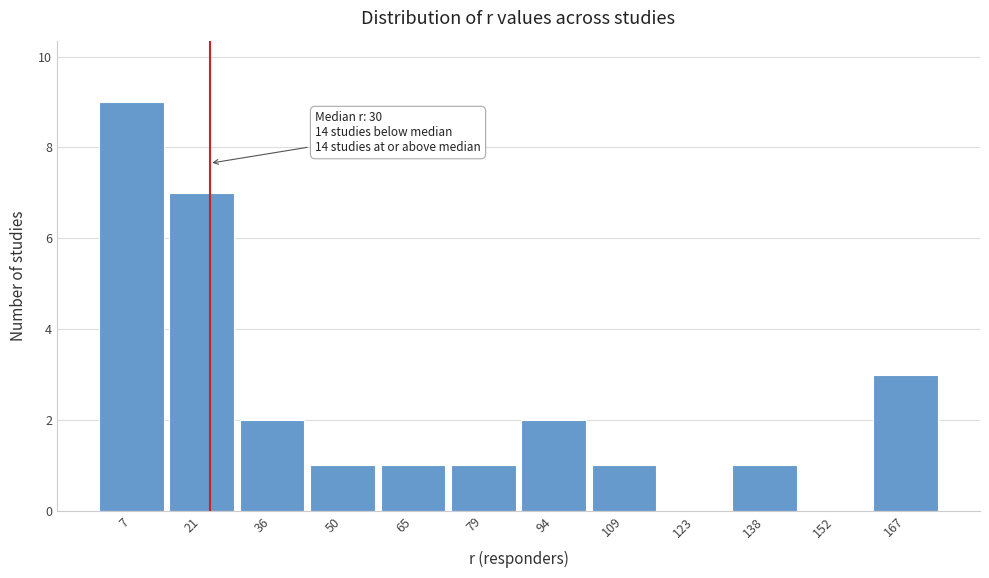

Reading right to left, list all the values displayed in this chart.

167=3	152=0	138=1	123=0	109=1	94=2	79=1	65=1	50=1	36=2	21=7	7=9